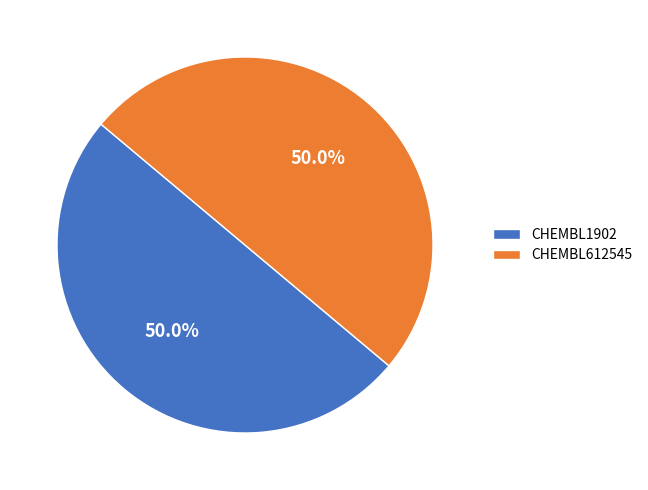

What percentage is the CHEMBL1902 slice, to the nearest percent?

50%